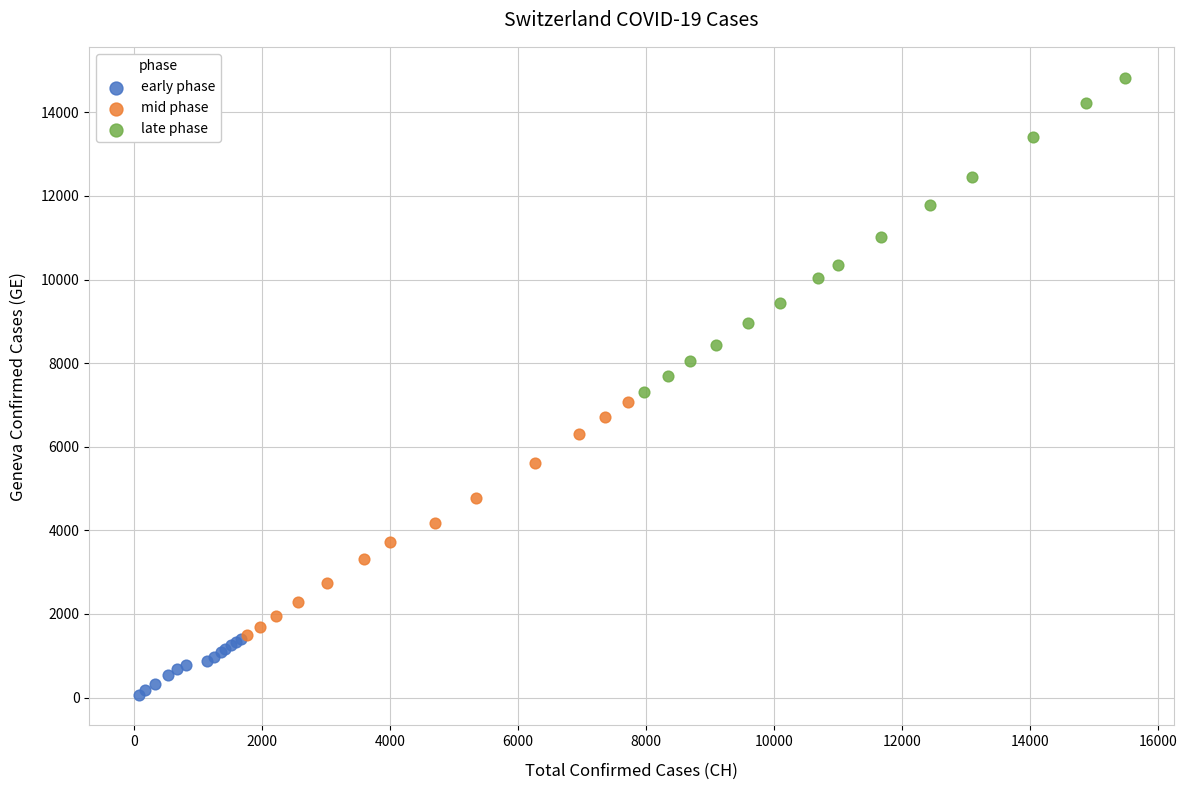

Which series reaches the maximum Y coordinate?

late phase